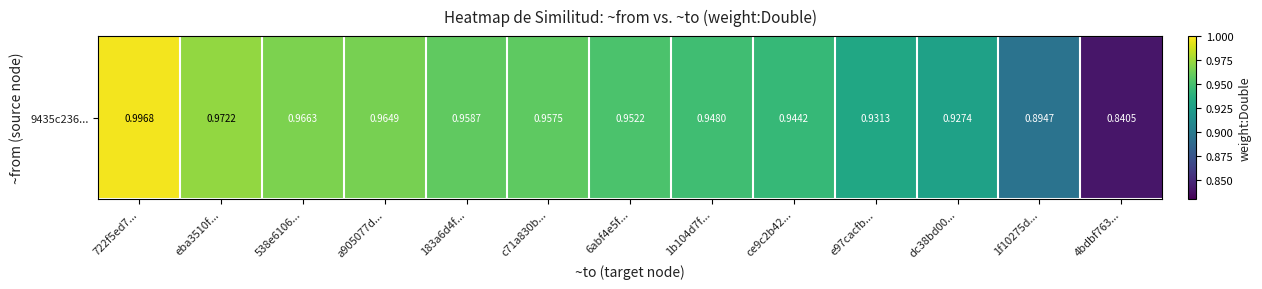

Which label corresponds to the smallest value in the chart?

4bdbf763...